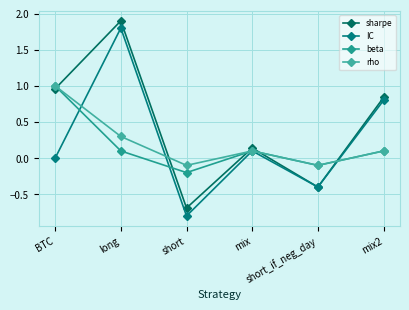

What is the difference between the maximum and second lowest values in the rho series?

1.1